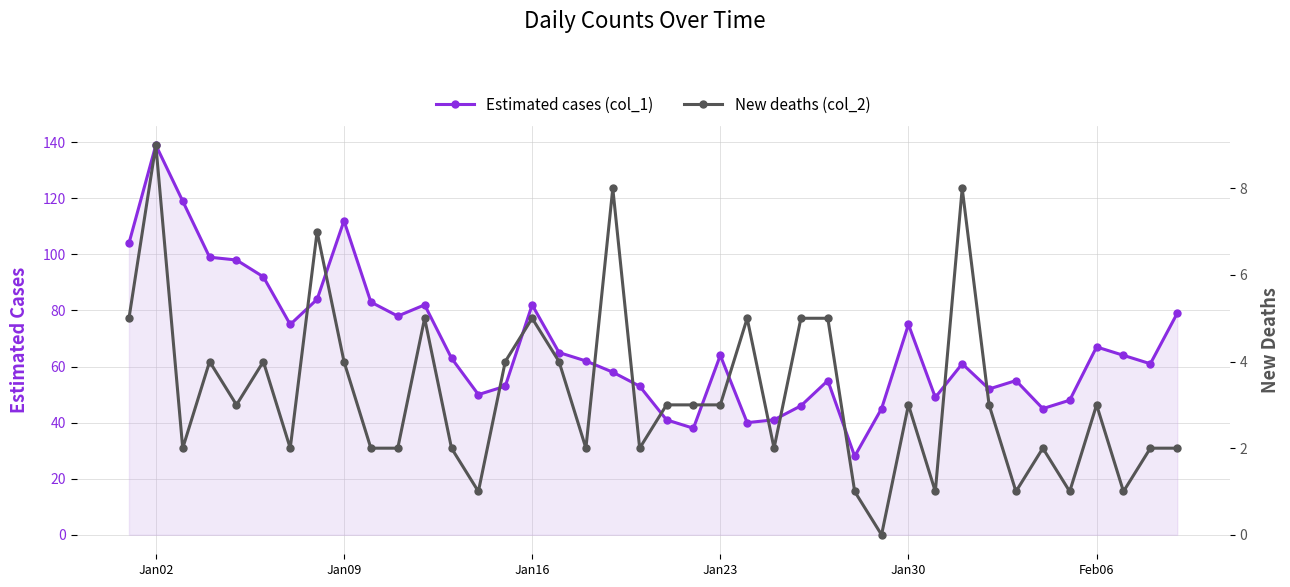

List the series in order of their peak value, highest first.

Estimated cases (col_1), New deaths (col_2)